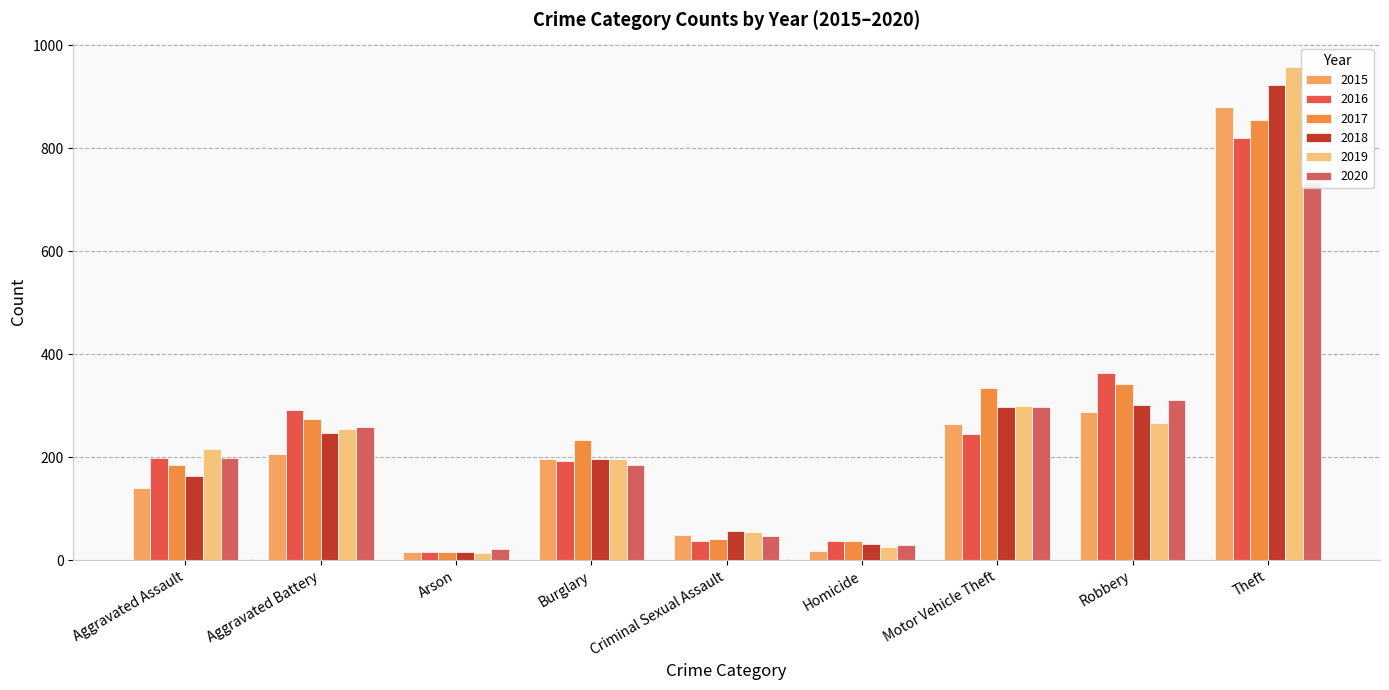

What is the sum of all 2016 values?

2201